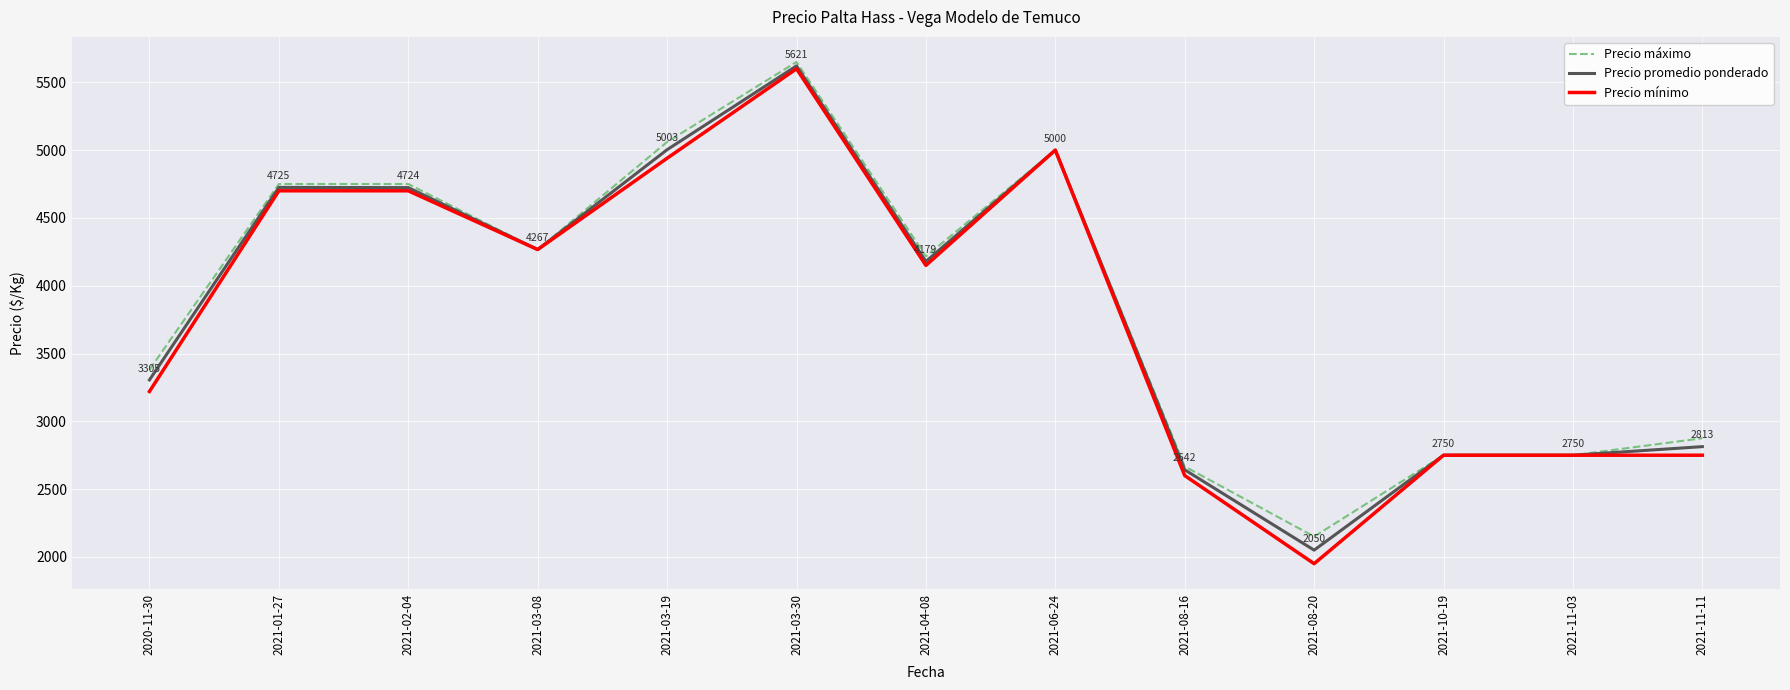

What is the difference between the highest and lowest values at 2021-02-04?

50.0